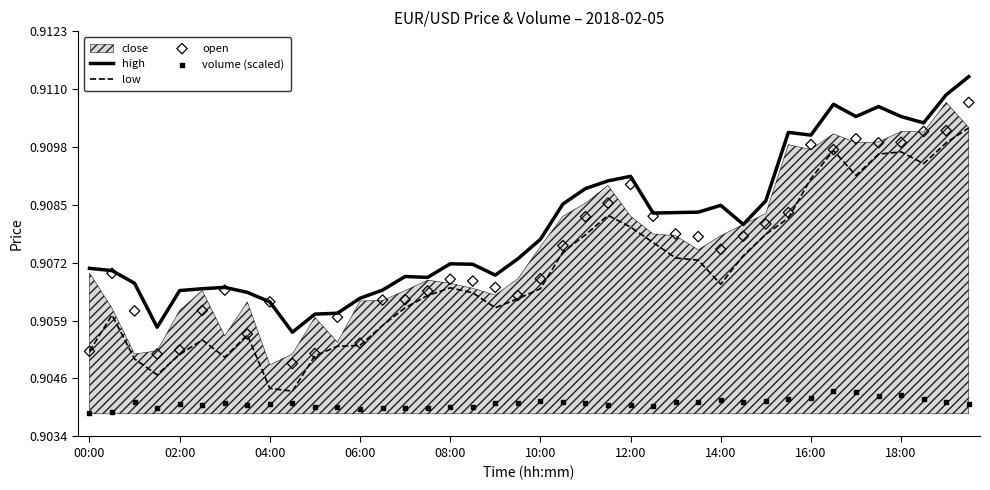

At how many categories does at least one series exceed 0?

40